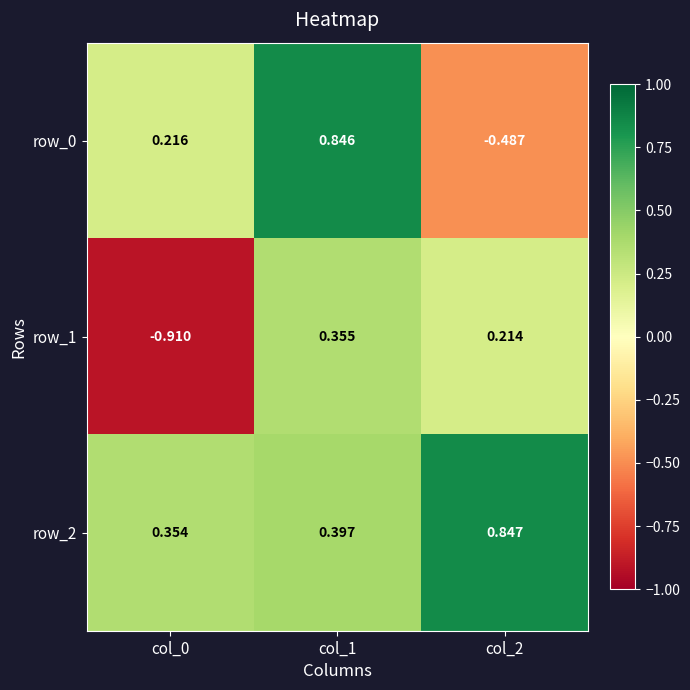

How many row_1 values are between 0 and 1?

2